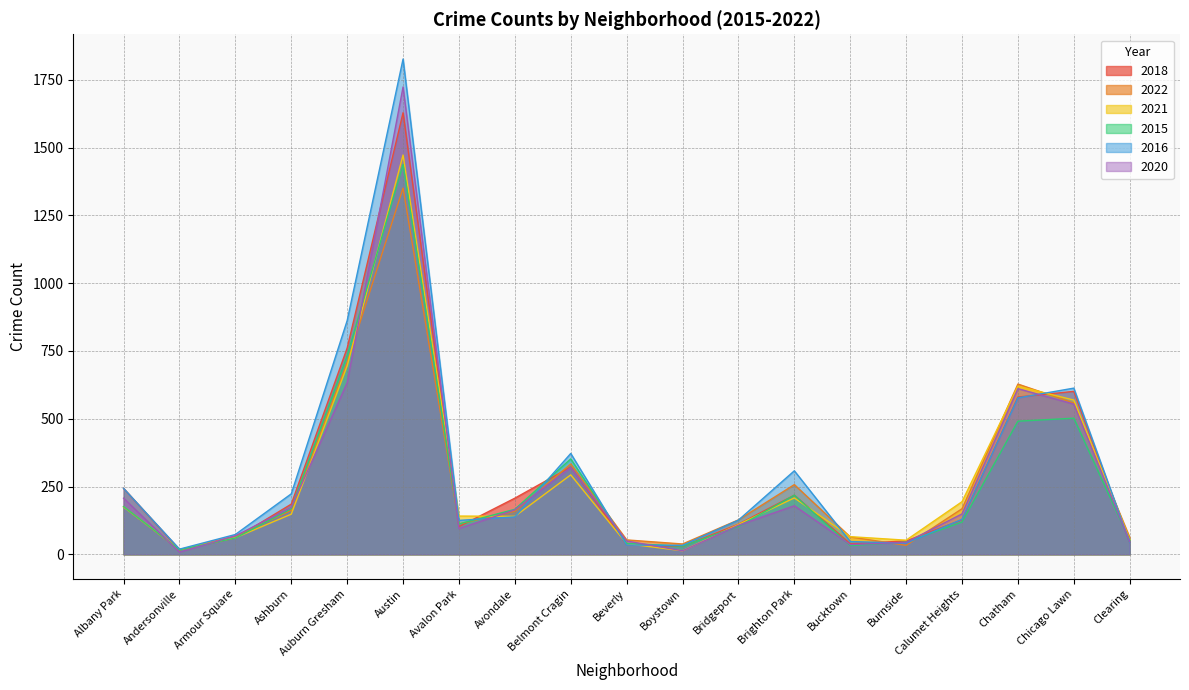

What is the difference between the 2016 values at Brighton Park and Andersonville?

289